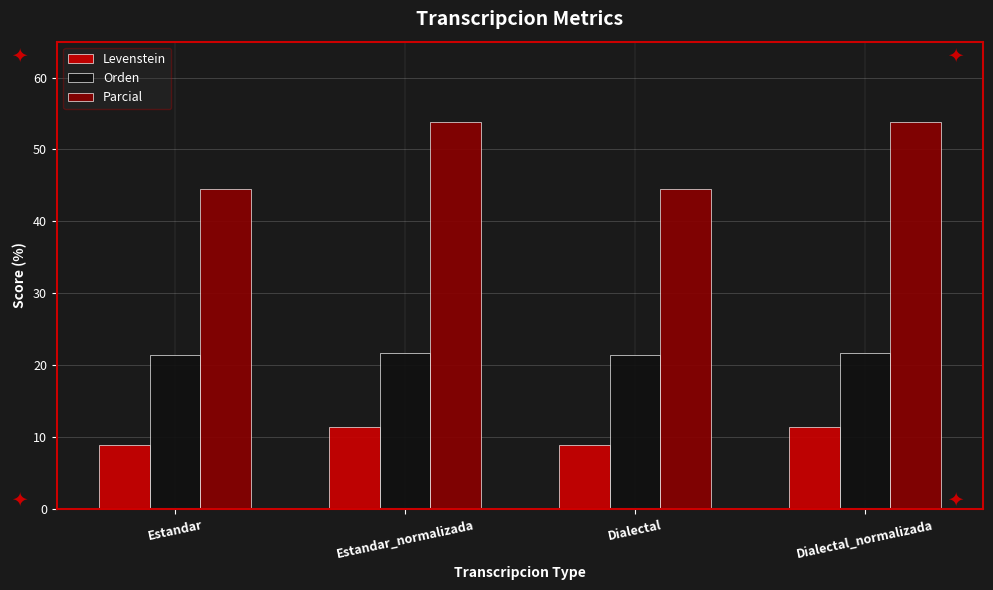

What is the minimum value for Orden?

21.4